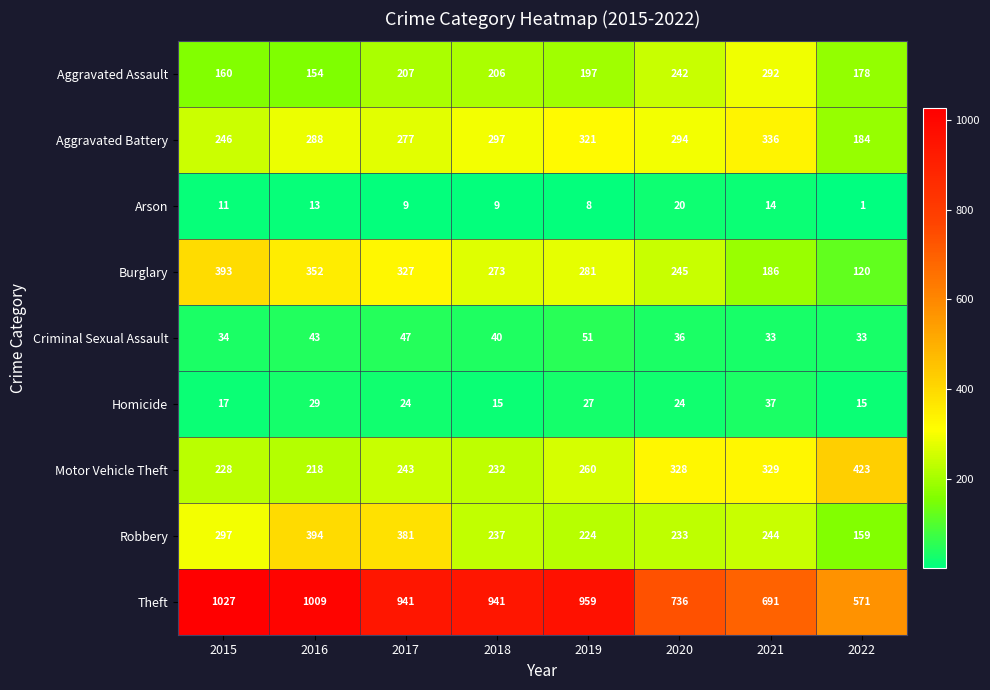

What is the sum of all Robbery values?

2169